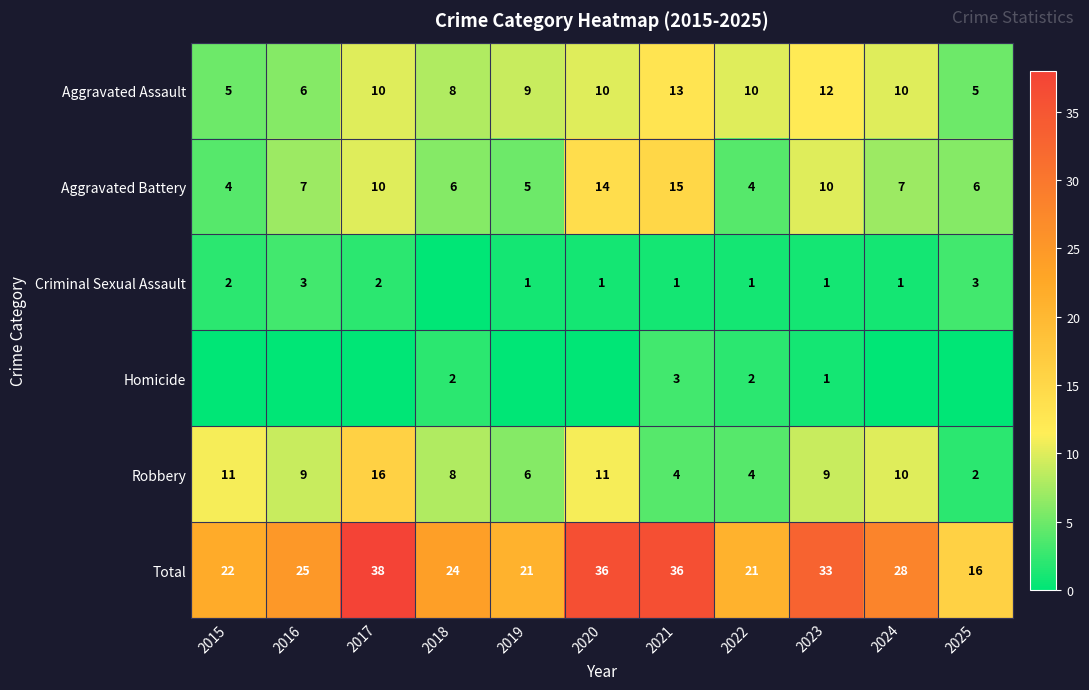

What is the difference between the second highest and minimum values in the Aggravated Battery series?

10